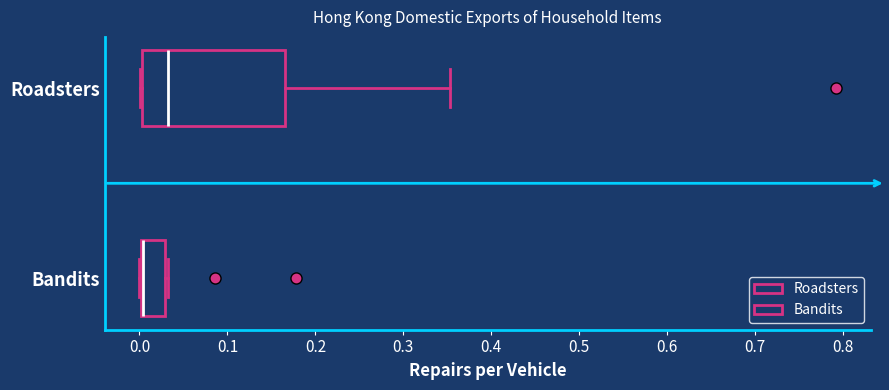

Reading bottom to top, read every box against the x-axis: the position of its median line, the range the box covers, and the ends of its whiskers. The values are not printed on the chart, so give them approximately, as read against the axis.

Bandits: median 0.00 (drawn on the box's left edge), box 0.00 to 0.03, whiskers 0.00 to 0.03
Roadsters: median 0.03, box 0.00 to 0.17, whiskers 0.00 to 0.35